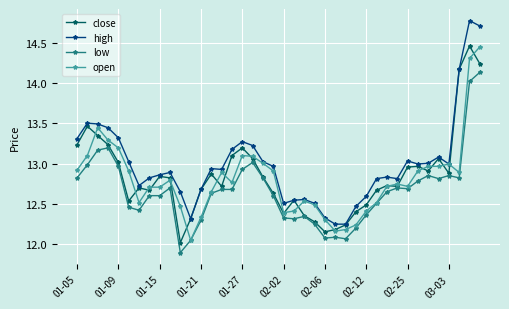

True or false: open has more than 0 points higher than both neighbors.

True